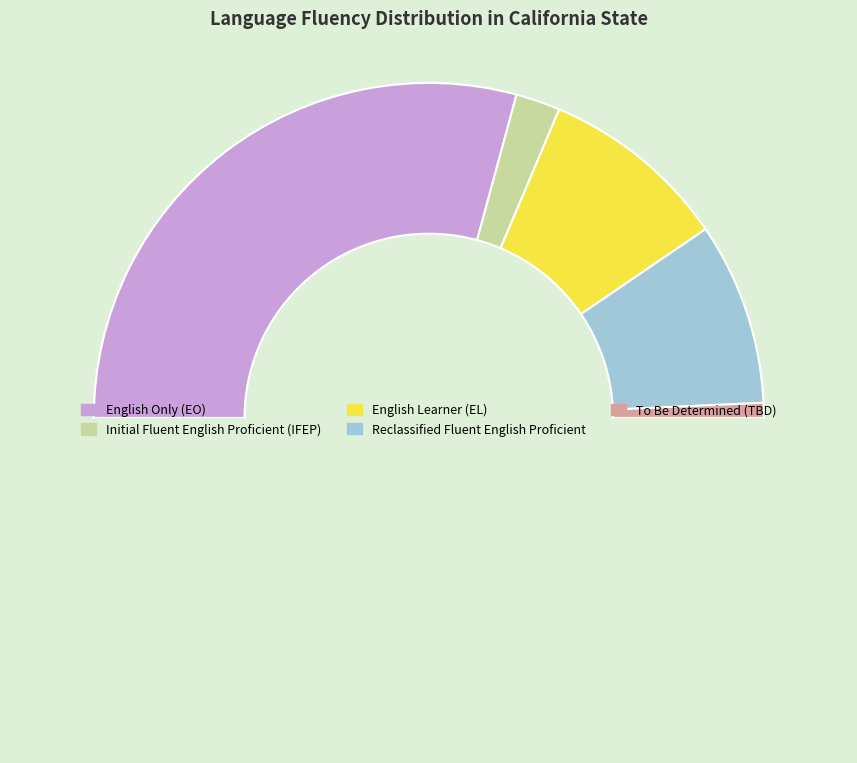

What is the largest slice in the pie chart?

English Only (EO)